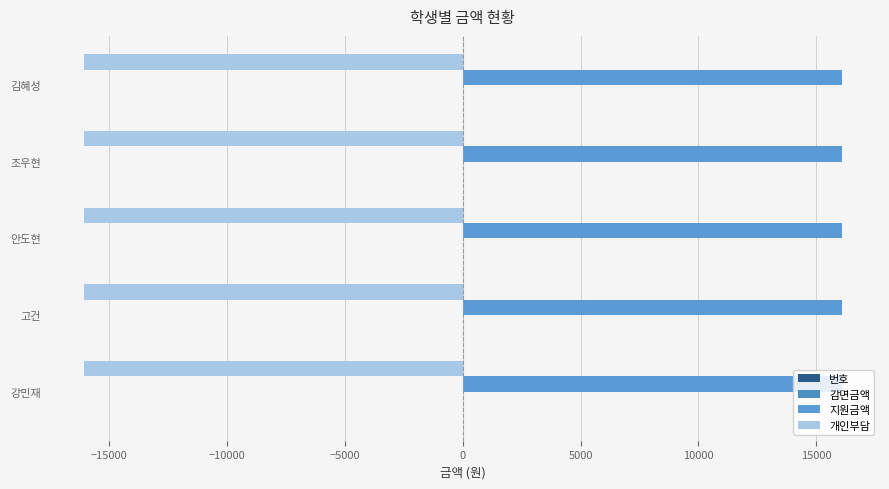

Count the number of categories in the chart.

5